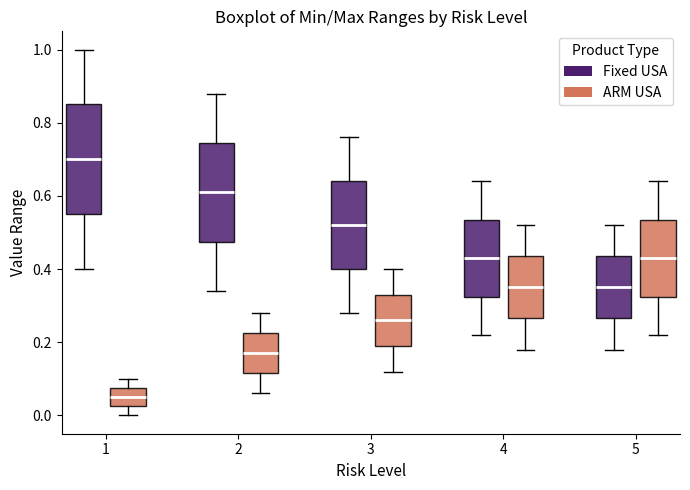

Reading left to right, transcribe this box plot: for each box, give where its median line is, the range the box spans, and where its two whiskers end, as read against the y-axis. The values are not printed on the chart, so give them approximately, as read against the axis.

1 (Fixed USA): median 0.70, box 0.56 to 0.86, whiskers 0.40 to 1.00
1 (ARM USA): median 0.06, box 0.02 to 0.08, whiskers 0.00 to 0.10
2 (Fixed USA): median 0.62, box 0.48 to 0.74, whiskers 0.34 to 0.88
2 (ARM USA): median 0.18, box 0.12 to 0.22, whiskers 0.06 to 0.28
3 (Fixed USA): median 0.52, box 0.40 to 0.64, whiskers 0.28 to 0.76
3 (ARM USA): median 0.26, box 0.20 to 0.34, whiskers 0.12 to 0.40
4 (Fixed USA): median 0.44, box 0.32 to 0.54, whiskers 0.22 to 0.64
4 (ARM USA): median 0.36, box 0.26 to 0.44, whiskers 0.18 to 0.52
5 (Fixed USA): median 0.36, box 0.26 to 0.44, whiskers 0.18 to 0.52
5 (ARM USA): median 0.44, box 0.32 to 0.54, whiskers 0.22 to 0.64